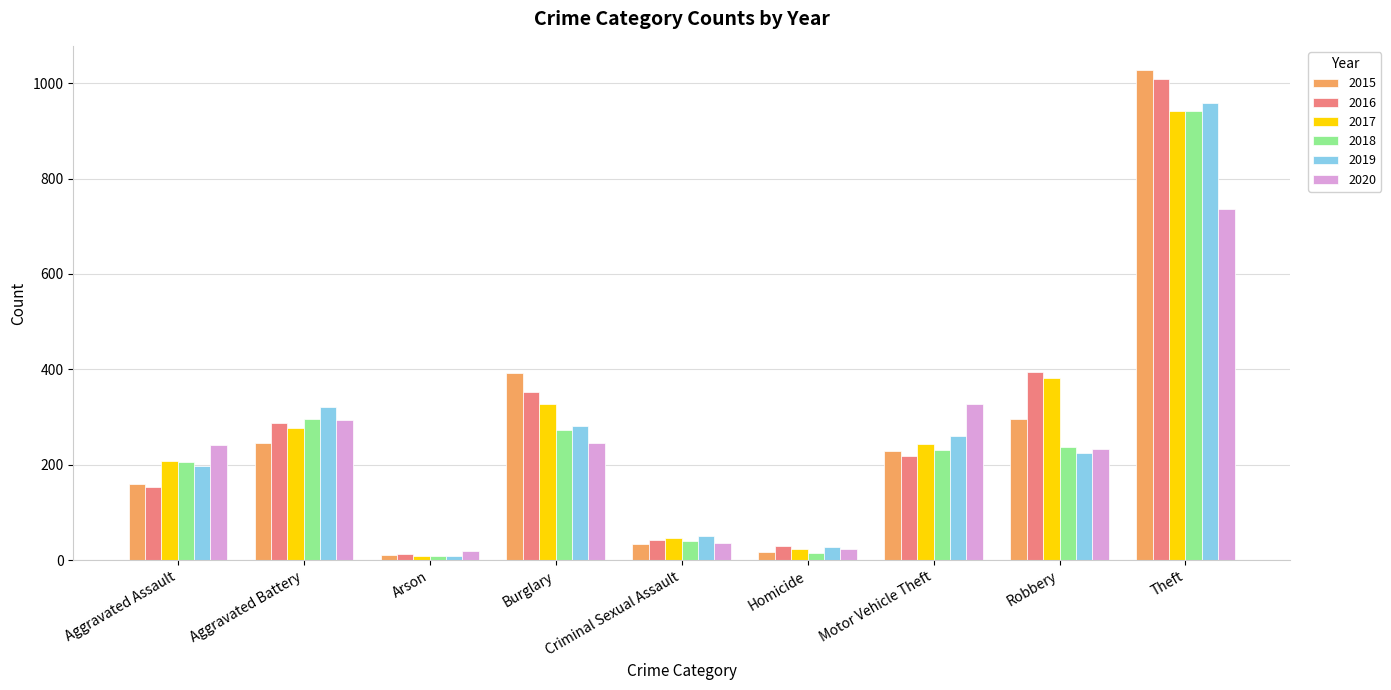

Which category has the highest value in the 2018 series?

Theft